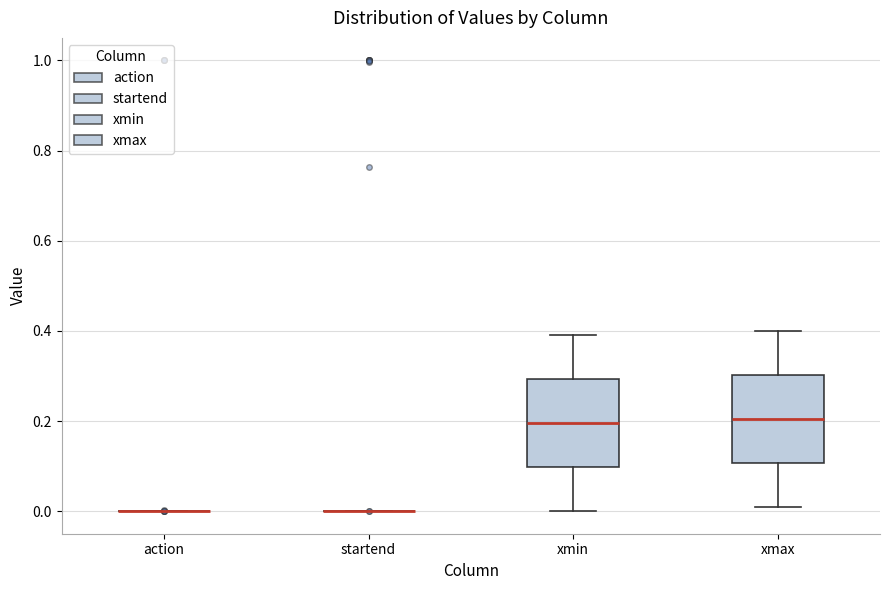

Where is the upper edge of the box for xmin on the y-axis? The values are not printed on the chart, so give them approximately, as read against the axis.

0.30